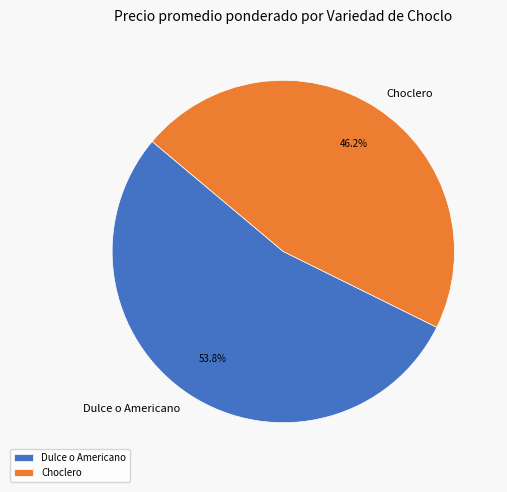

Is it true that Choclero is 14% of the pie?

False